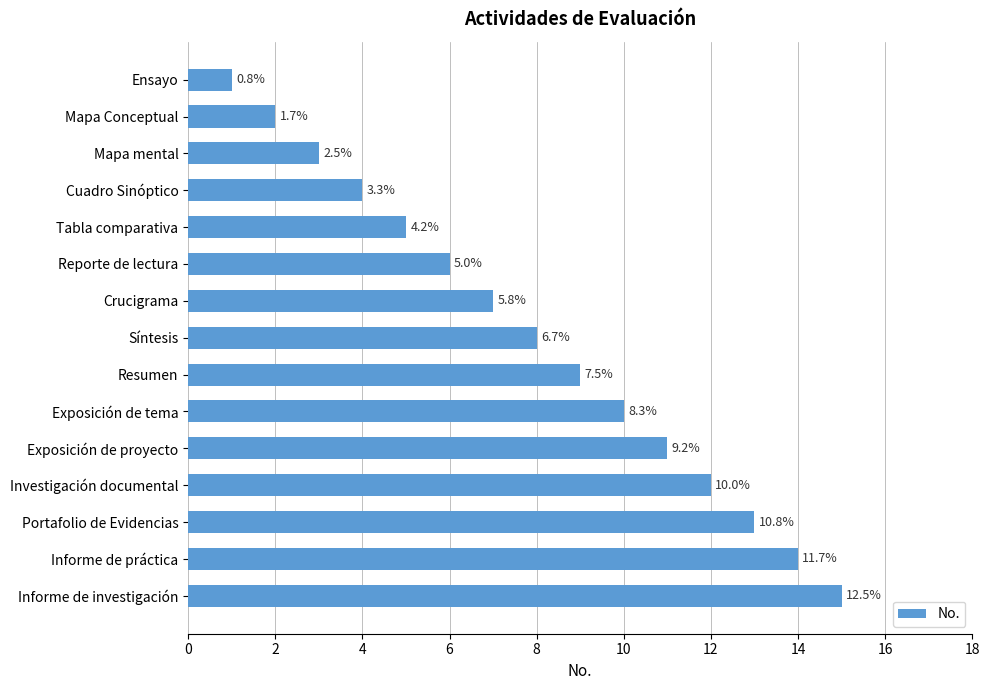

Are the bars horizontal?

Yes